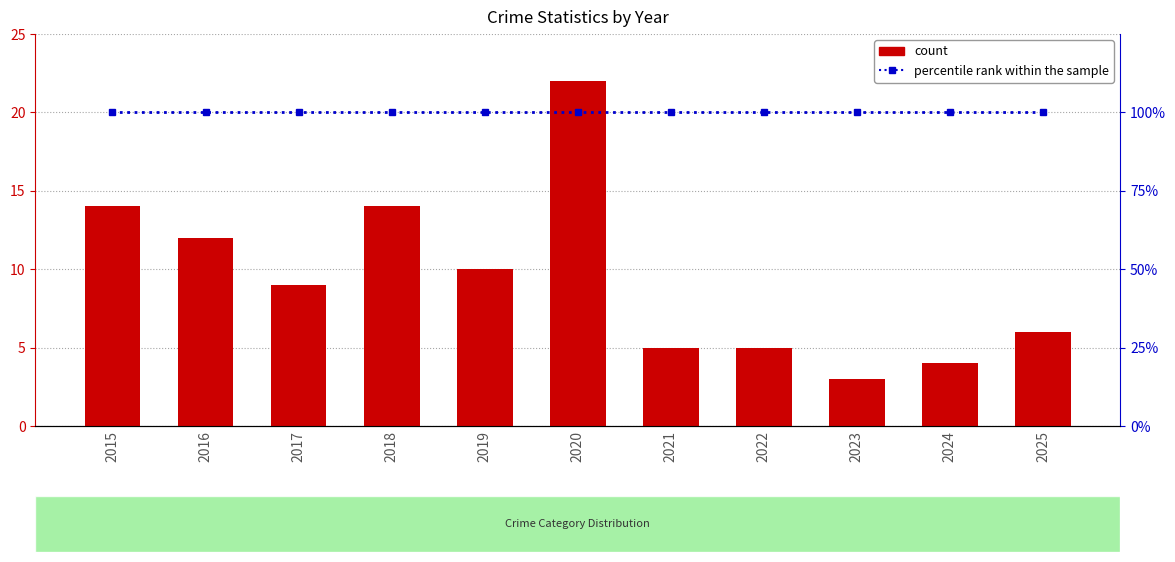

The count series shows 3 at 2025. True or false?

False